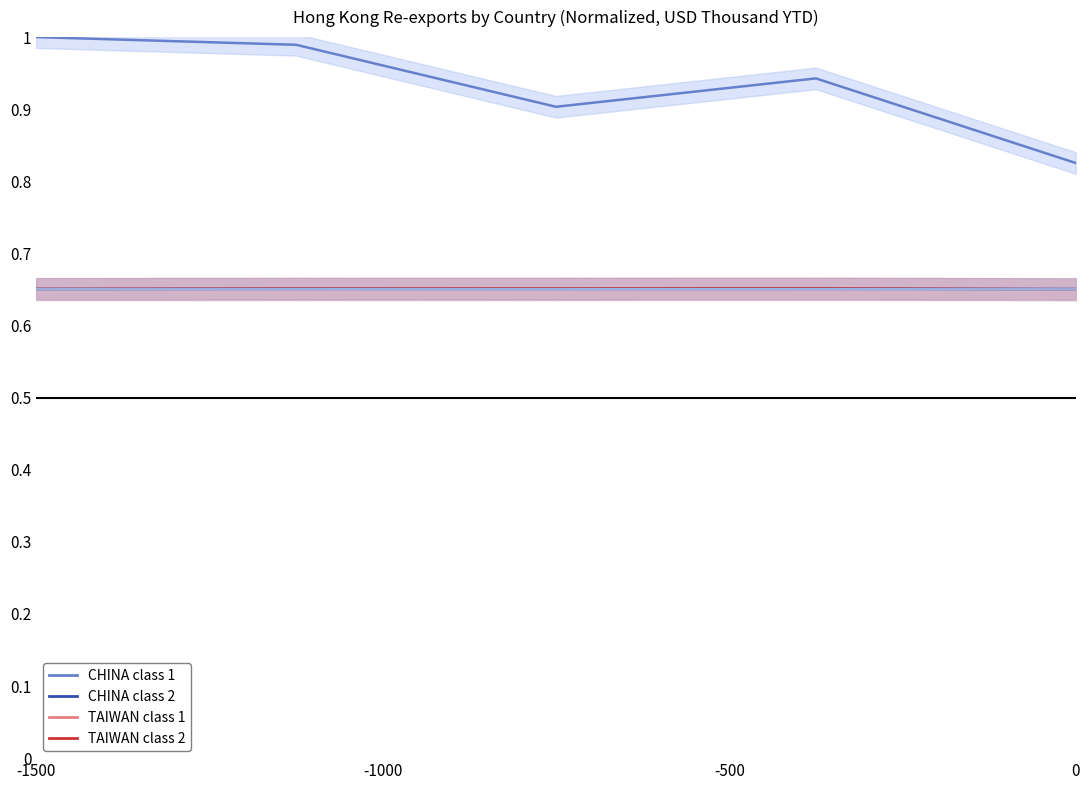

True or false: CHINA and TAIWAN cross at least once.

False